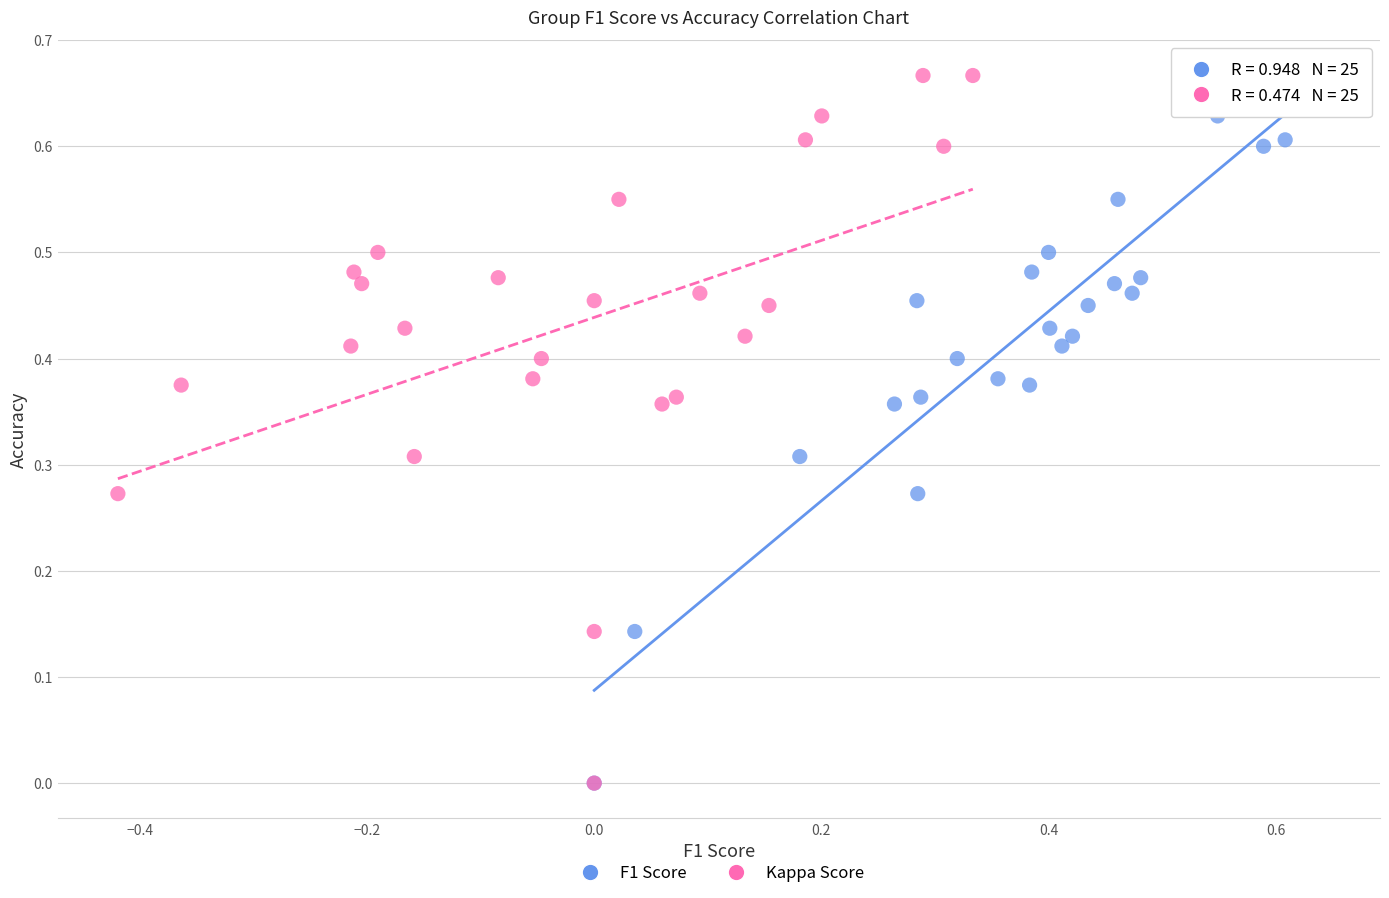

What are all the series names shown in the legend?

F1 Score, Kappa Score